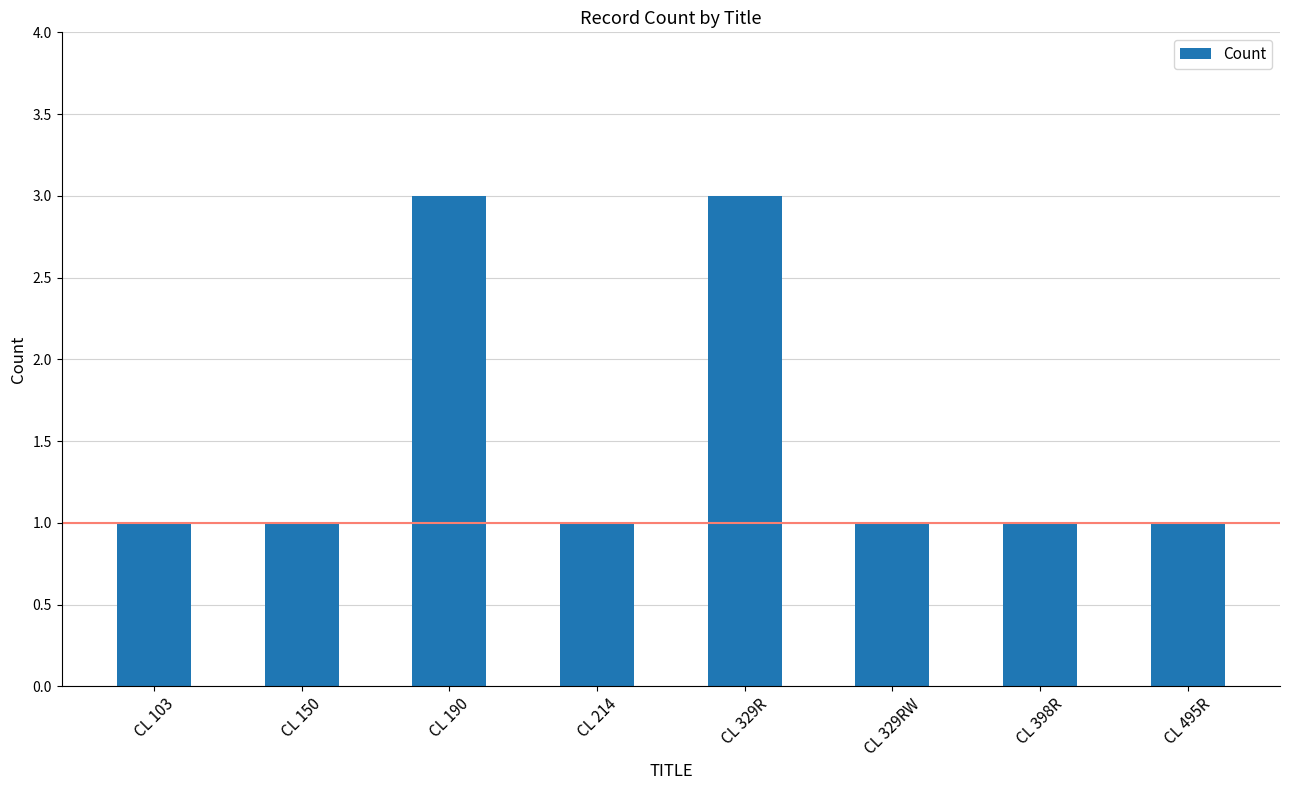

Reading left to right, list all the values displayed in this chart.

1	1	3	1	3	1	1	1